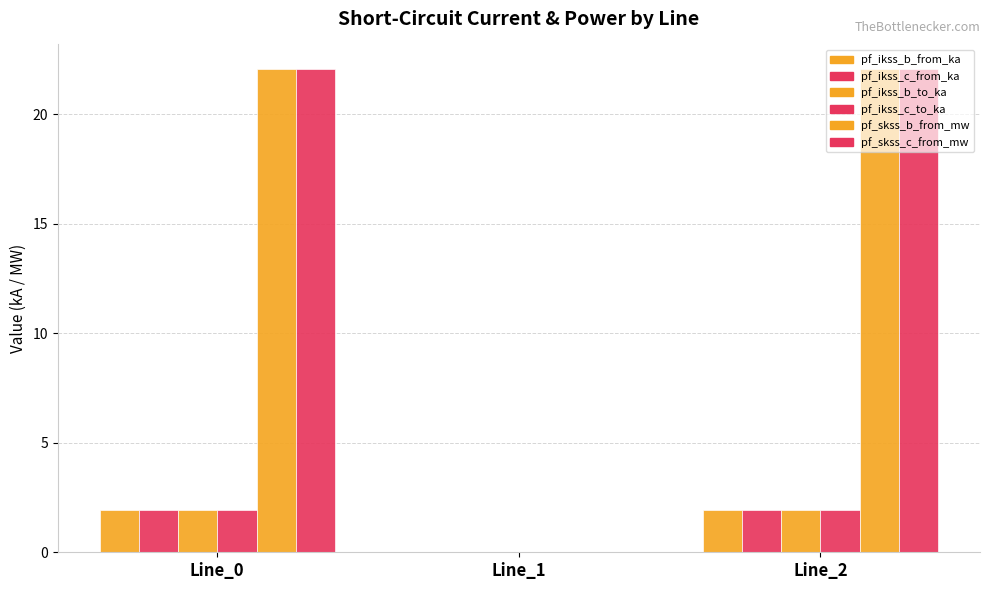

Reading right to left, transcribe all the data shown in this chart.

pf_ikss_b_from_ka: 1.9	0.0	1.9
pf_ikss_c_from_ka: 1.9	0.0	1.9
pf_ikss_b_to_ka: 1.9	0.0	1.9
pf_ikss_c_to_ka: 1.9	0.0	1.9
pf_skss_b_from_mw: 22.1	0.0	22.1
pf_skss_c_from_mw: 22.1	0.0	22.1